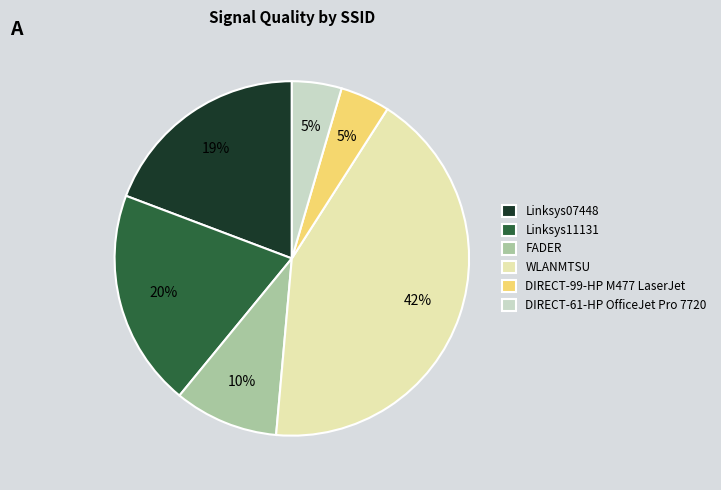

How many slices are in this pie chart?

6